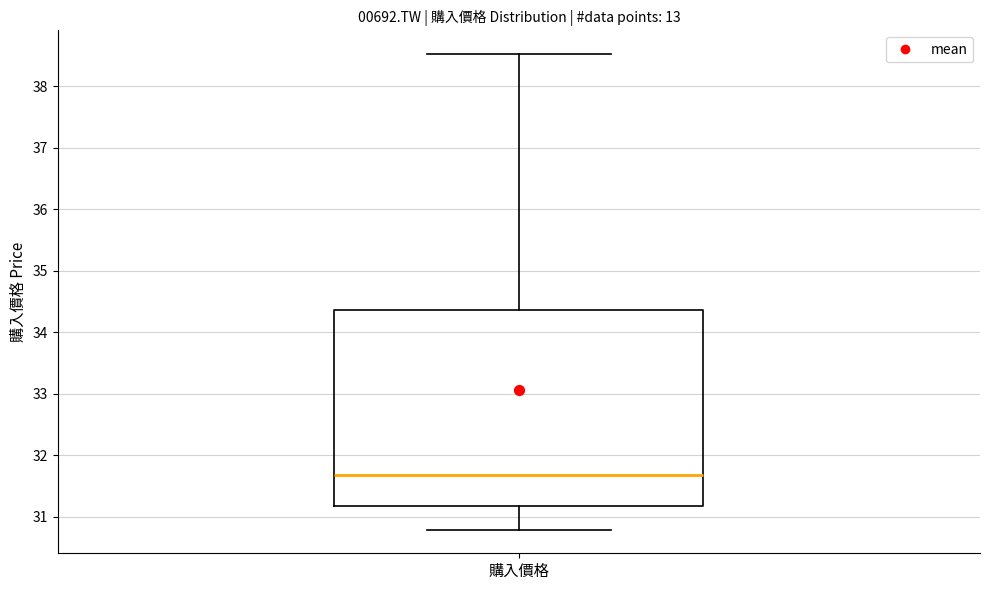

Where is the upper edge of the box for 購入價格 on the y-axis? The values are not printed on the chart, so give them approximately, as read against the axis.

34.4